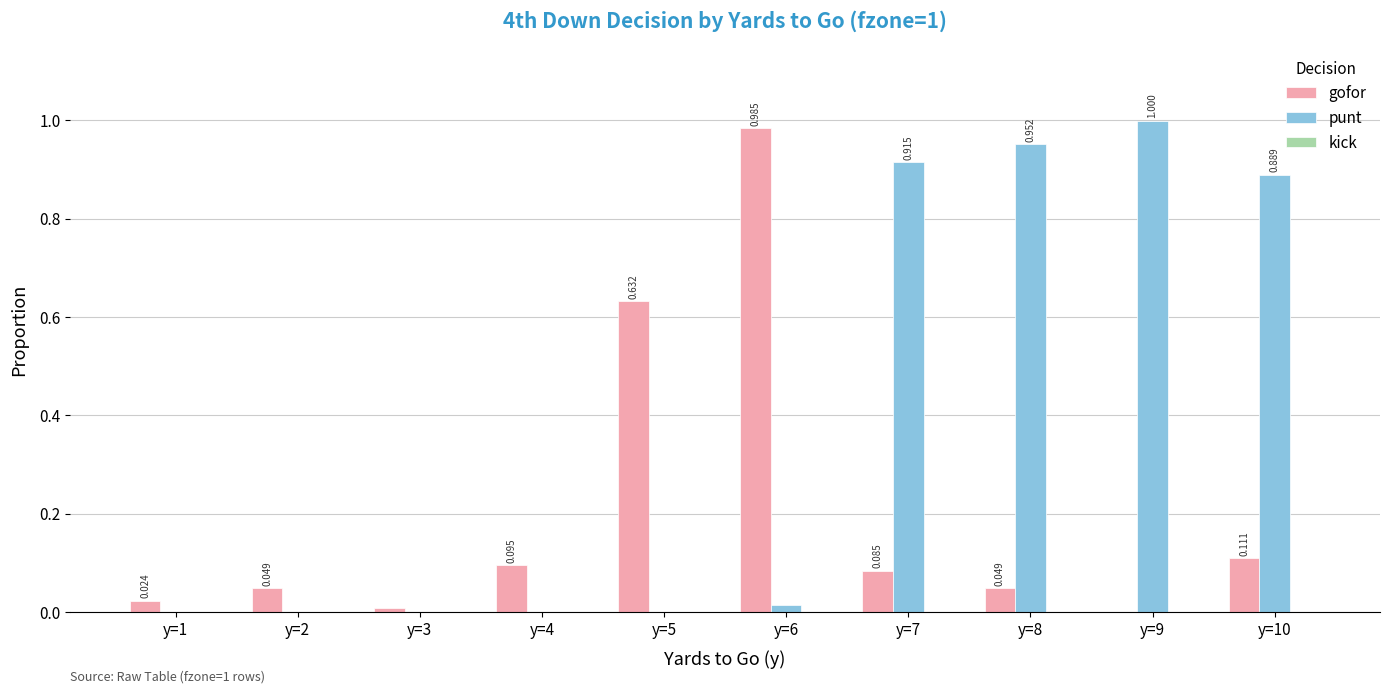

Between y=6 and y=7, which series saw the biggest shift?

punt